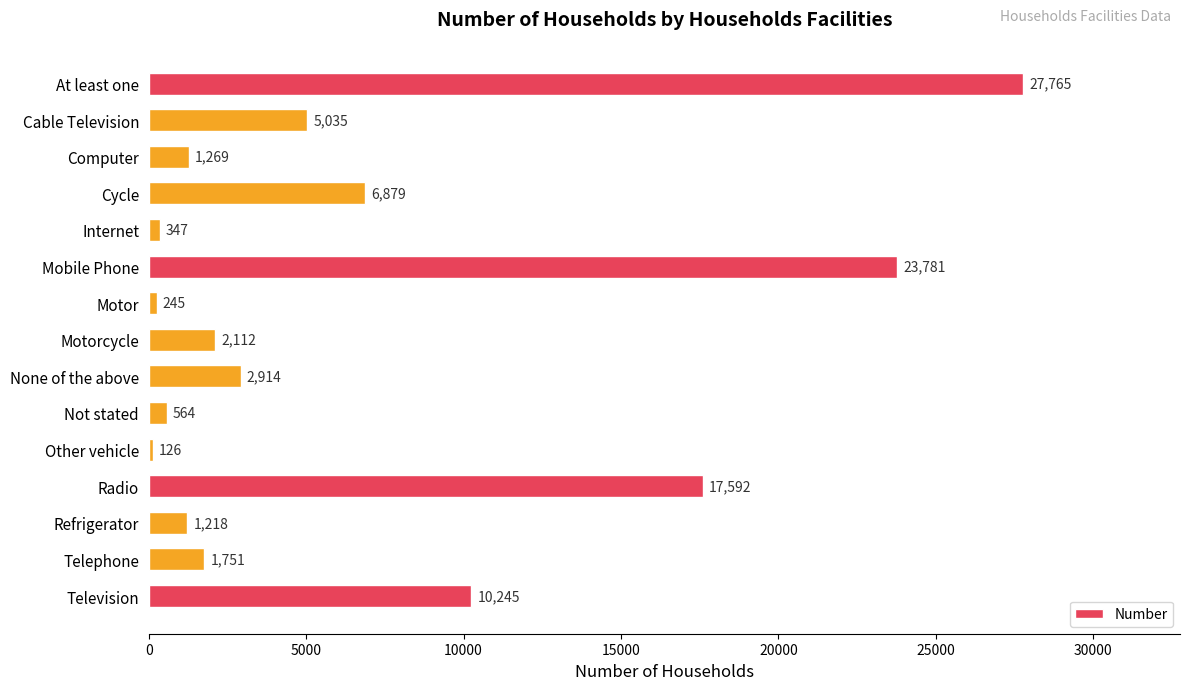

How many bars are there in total?

15